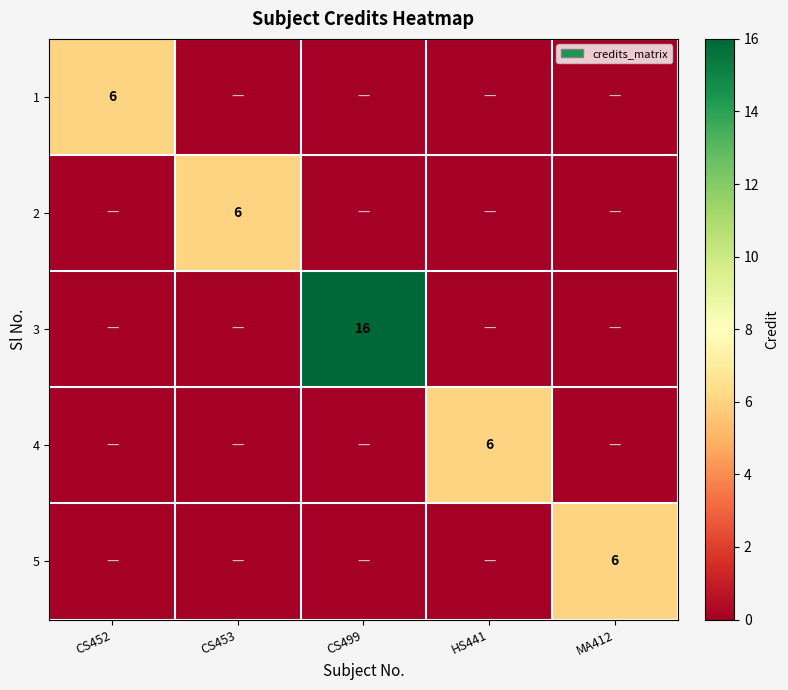

The value of 3 at CS499 is 23. True or false?

False